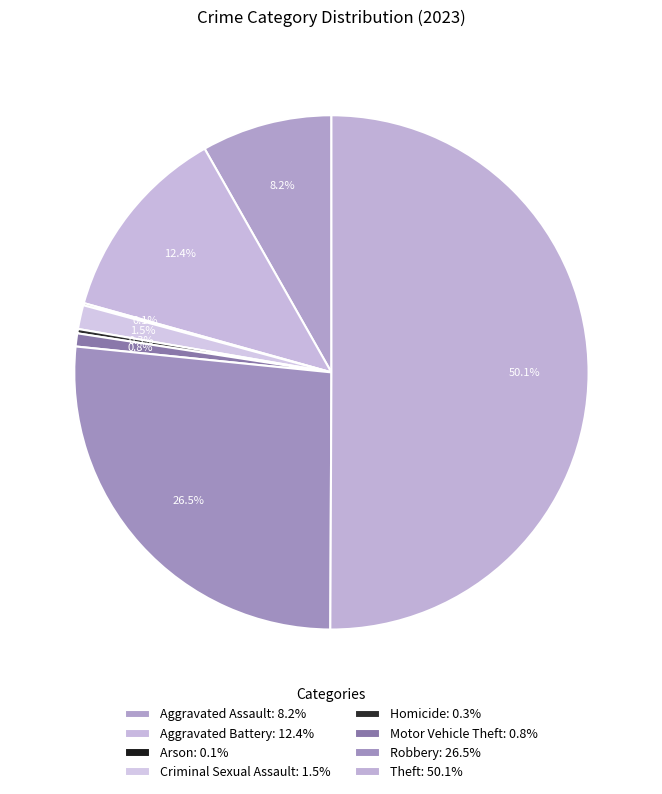

Rank the categories by value from highest to lowest.

Theft, Robbery, Aggravated Battery, Aggravated Assault, Criminal Sexual Assault, Motor Vehicle Theft, Homicide, Arson